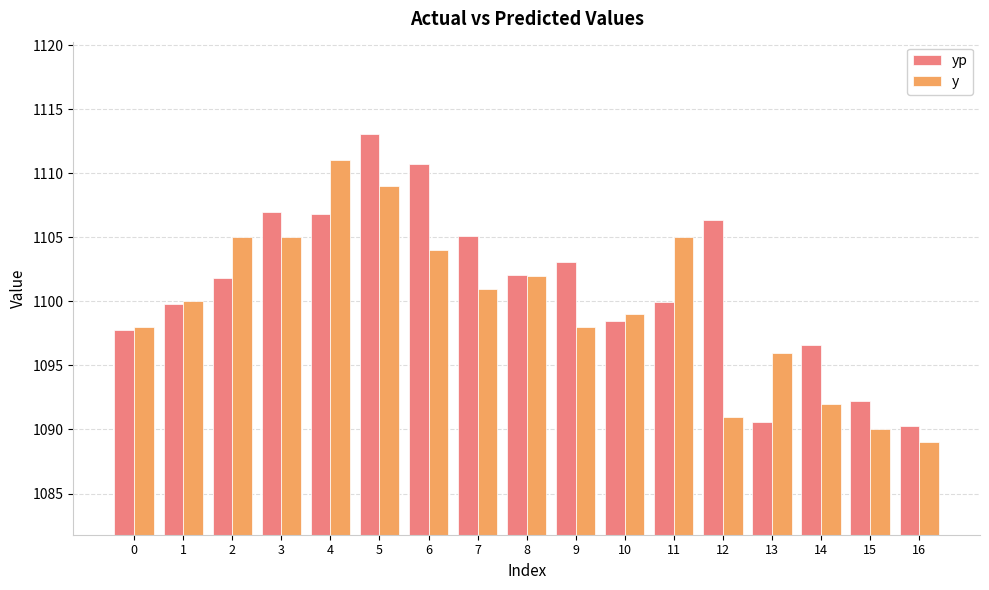

Which category has the lowest value across all series?

16